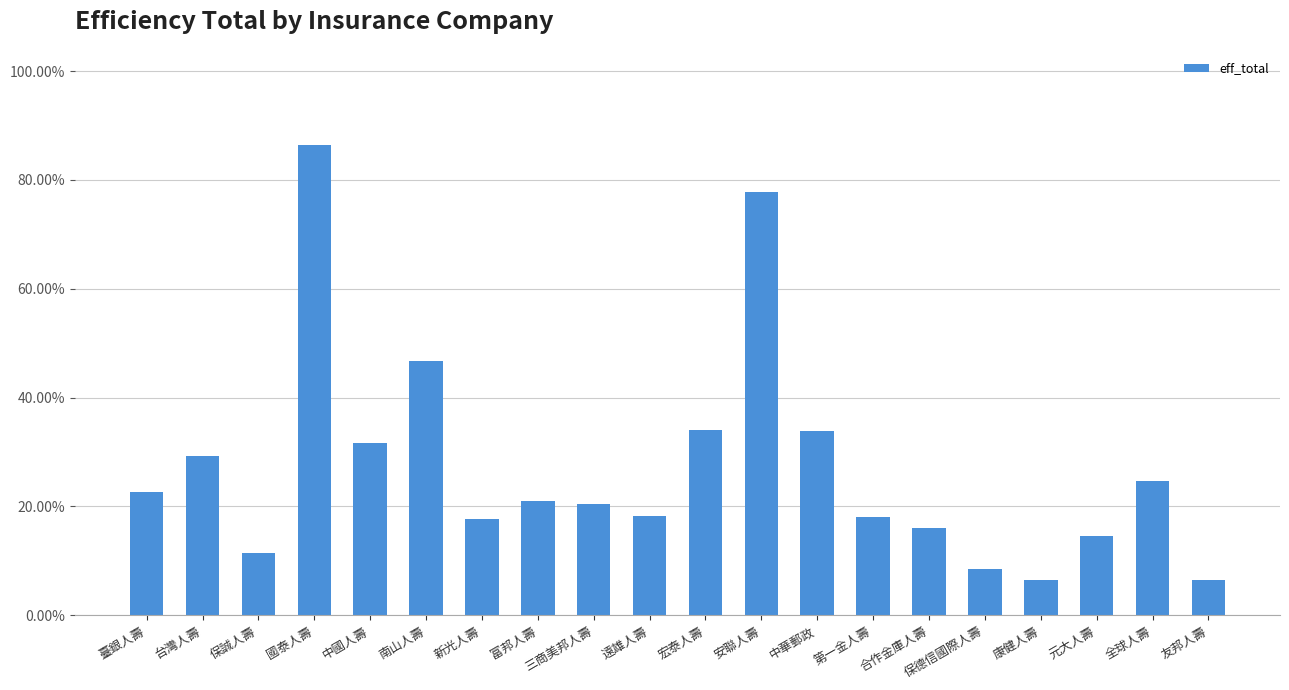

Rank the categories by value from lowest to highest.

康健人壽, 友邦人壽, 保德信國際人壽, 保誠人壽, 元大人壽, 合作金庫人壽, 新光人壽, 第一金人壽, 遠雄人壽, 三商美邦人壽, 富邦人壽, 臺銀人壽, 全球人壽, 台灣人壽, 中國人壽, 中華郵政, 宏泰人壽, 南山人壽, 安聯人壽, 國泰人壽